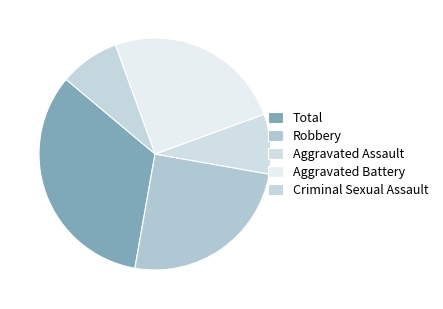

Combined, what portion of the pie is Total and Aggravated Assault?

41.7%